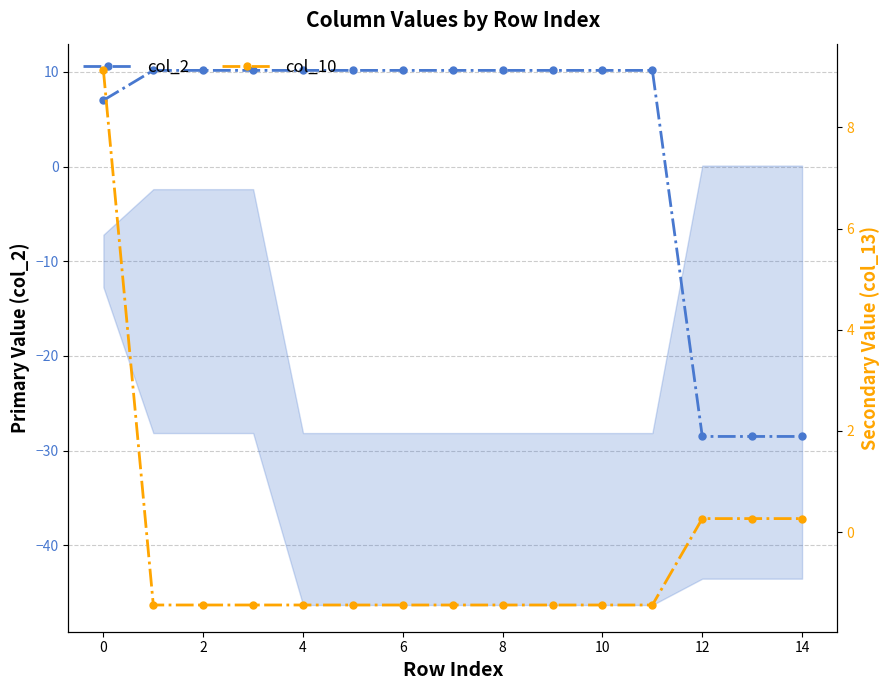

How many intersections are there between col_10 and col_2?

2